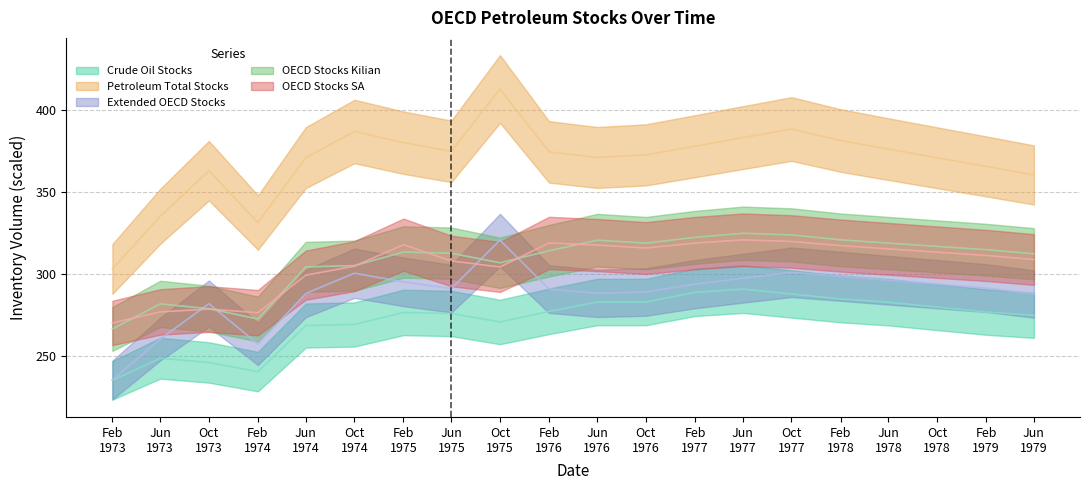

At which category is the sum across all series the highest?

Oct 1977